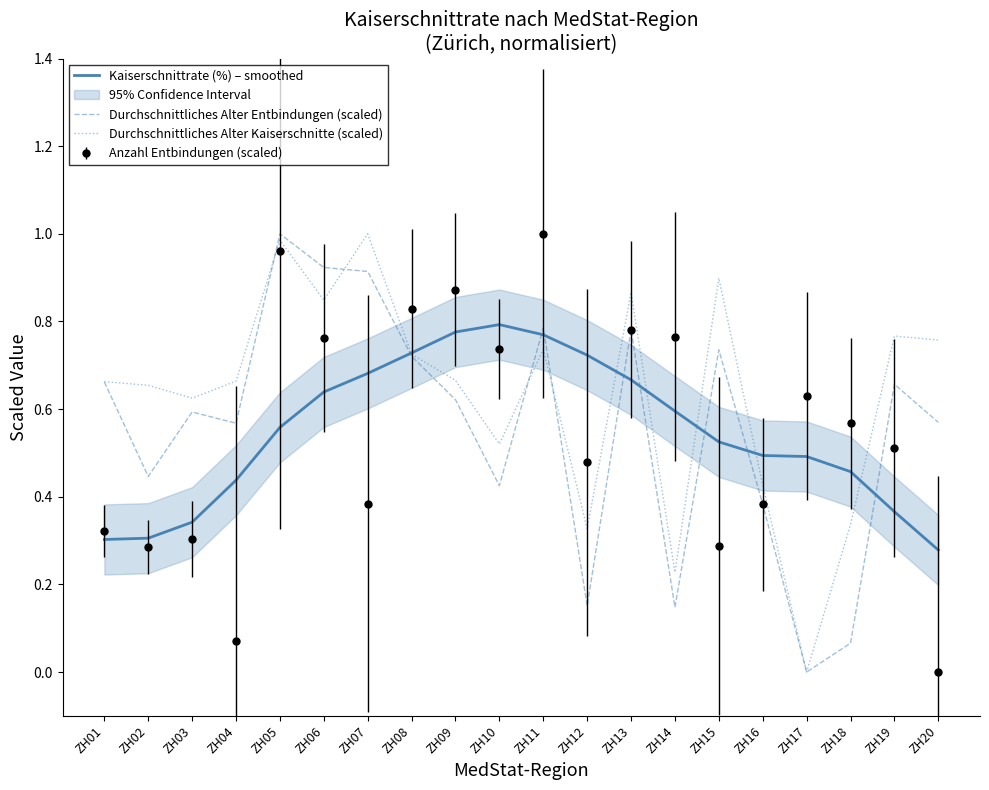

After their last crossing, which series has the higher values: Durchschnittliches Alter Kaiserschnitte (scaled) or Kaiserschnittrate (%) – smoothed?

Durchschnittliches Alter Kaiserschnitte (scaled)